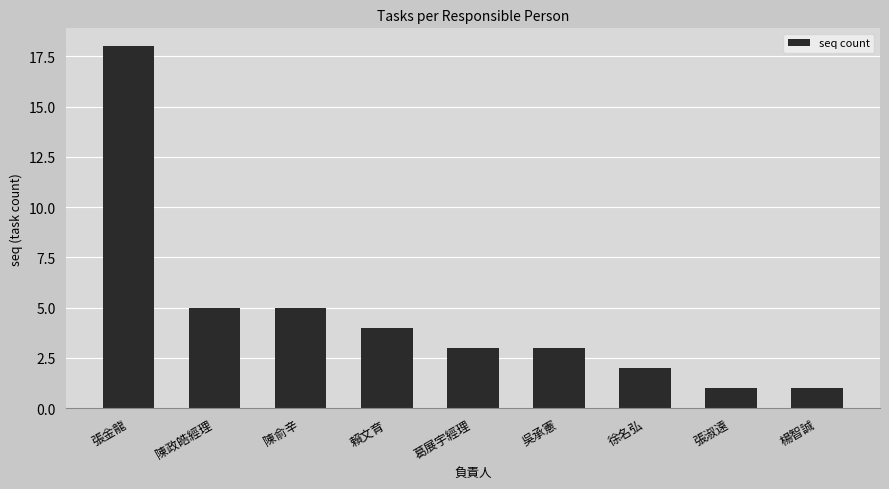

At which category does the chart reach its peak across all series?

張金龍